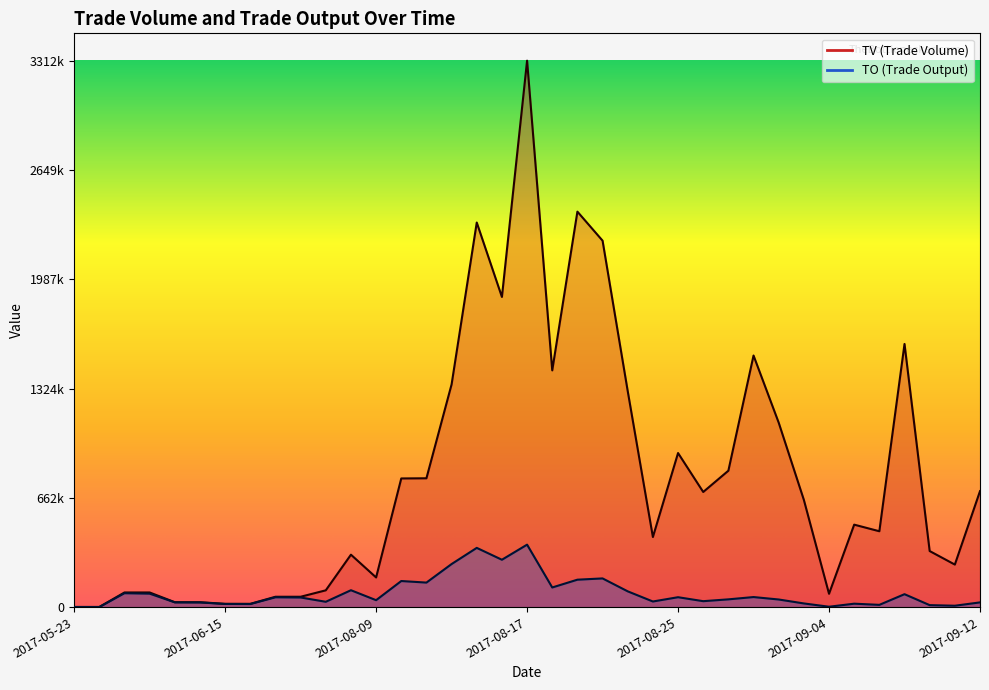

At which label does TV first exceed 500000?

2017-08-10